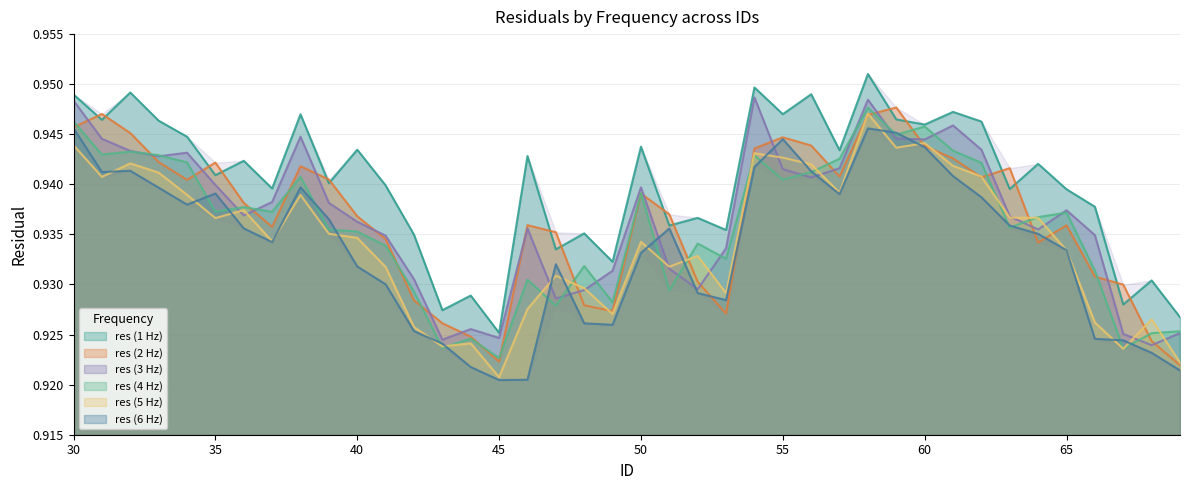

What is the value of the res (1 Hz) point at the 31st from the left?

0.9